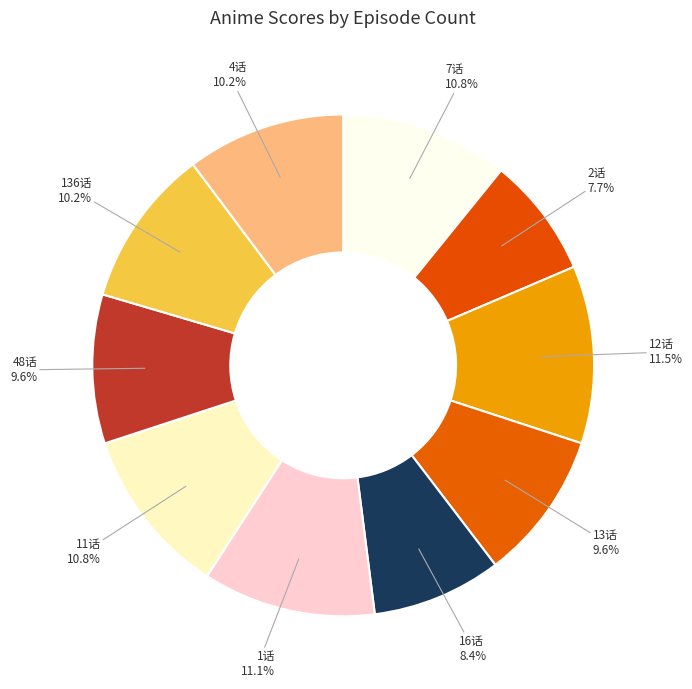

To the nearest percent, what is the difference between the largest and smallest slice percentages?

4%